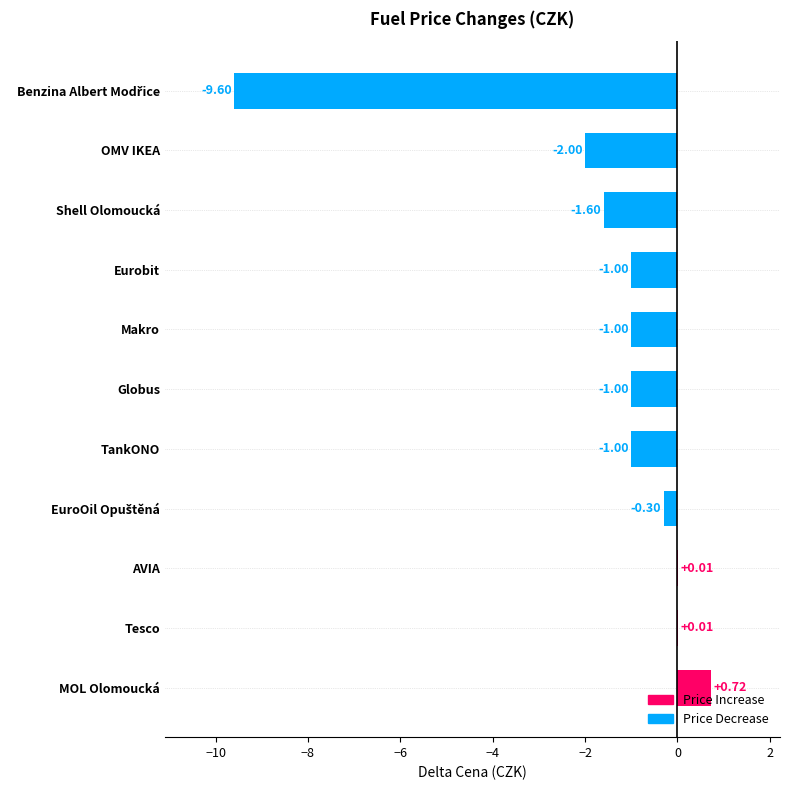

At which category does the chart reach its peak across all series?

MOL Olomoucká